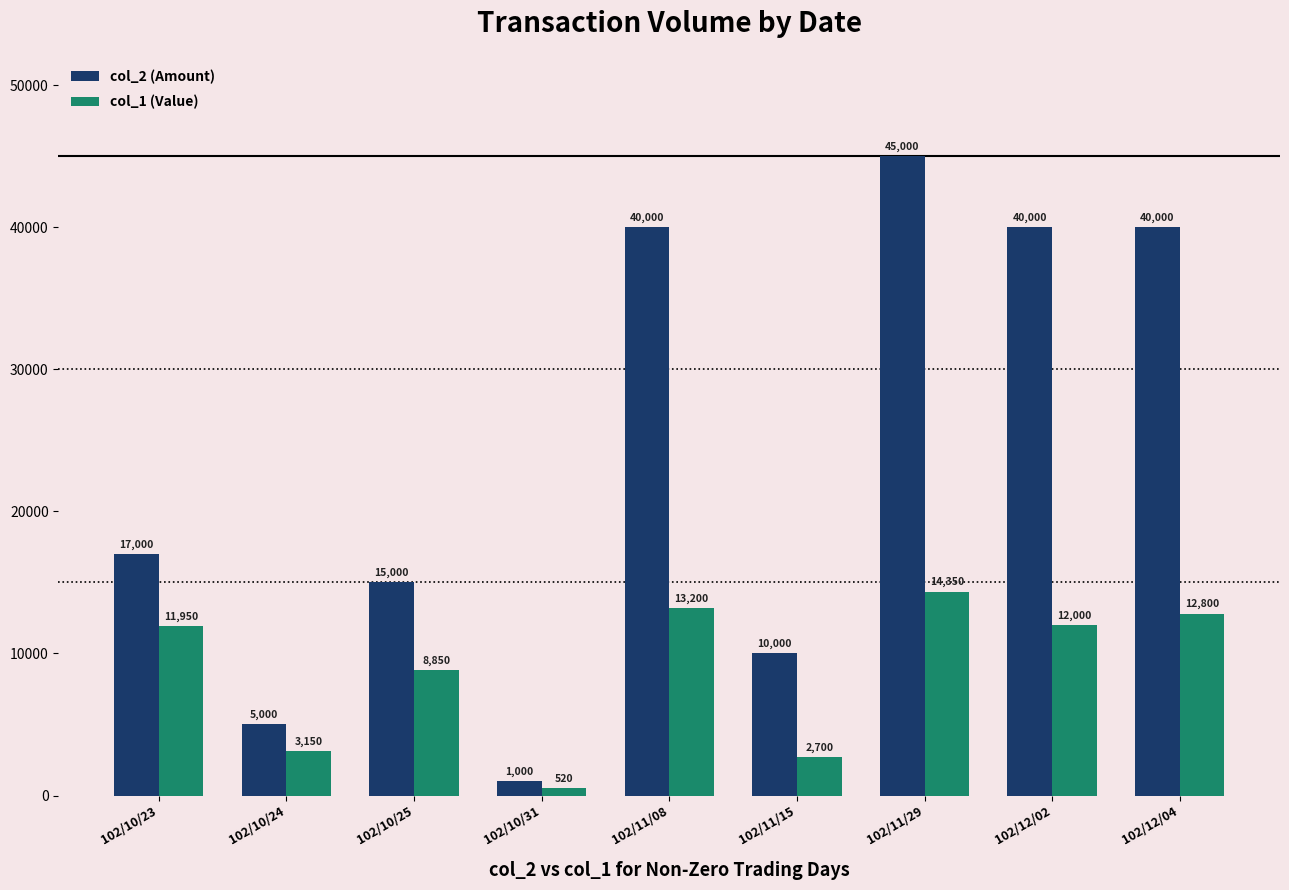

Are the bars grouped side by side (vs. stacked)?

Yes